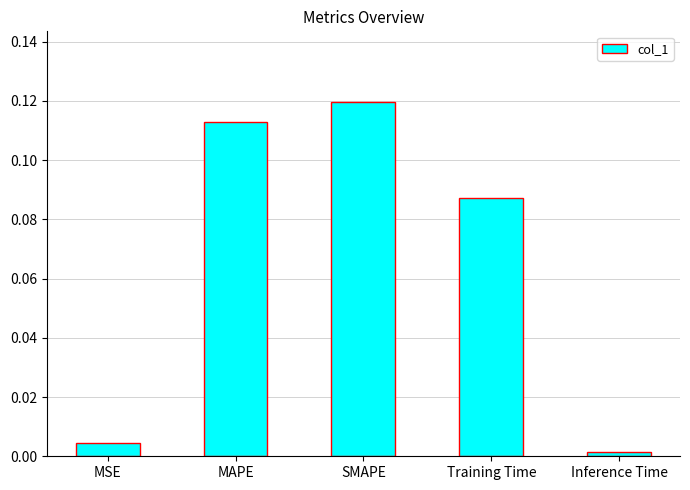

At which label is the value closest to 0?

Inference Time